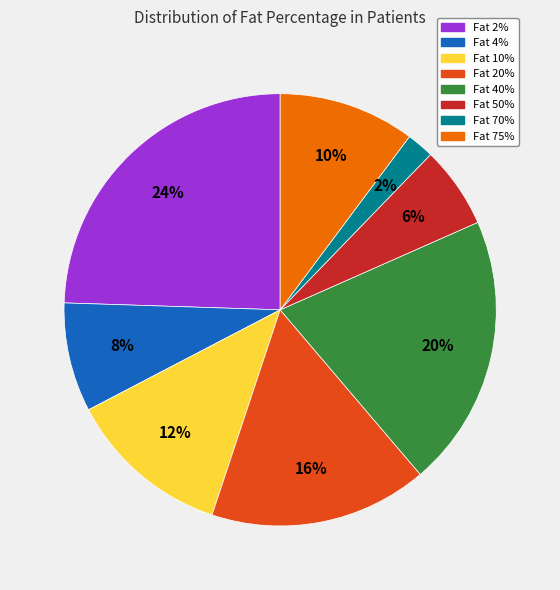

What is the smallest slice in the pie chart?

Fat 70%